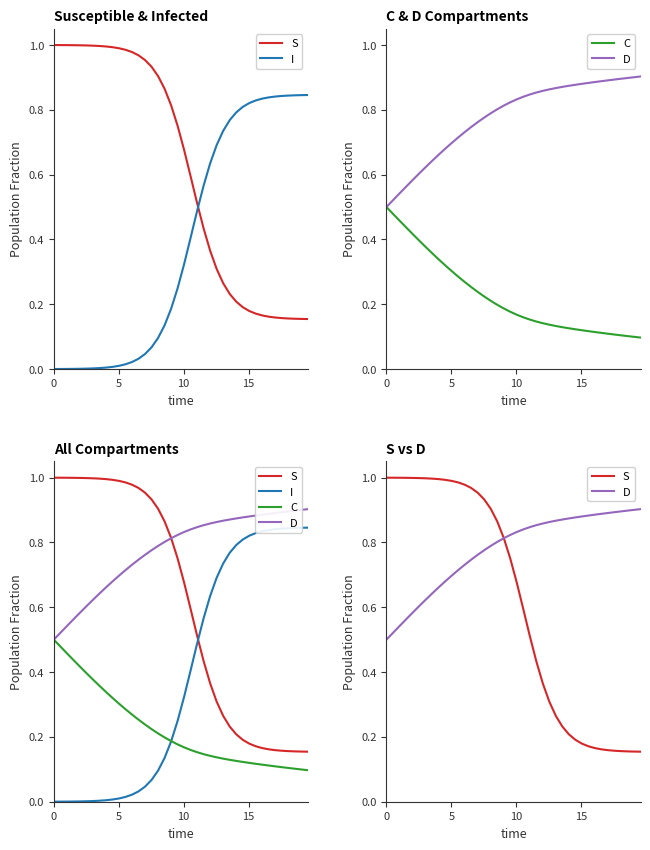

What is the average value of the I series?

0.4